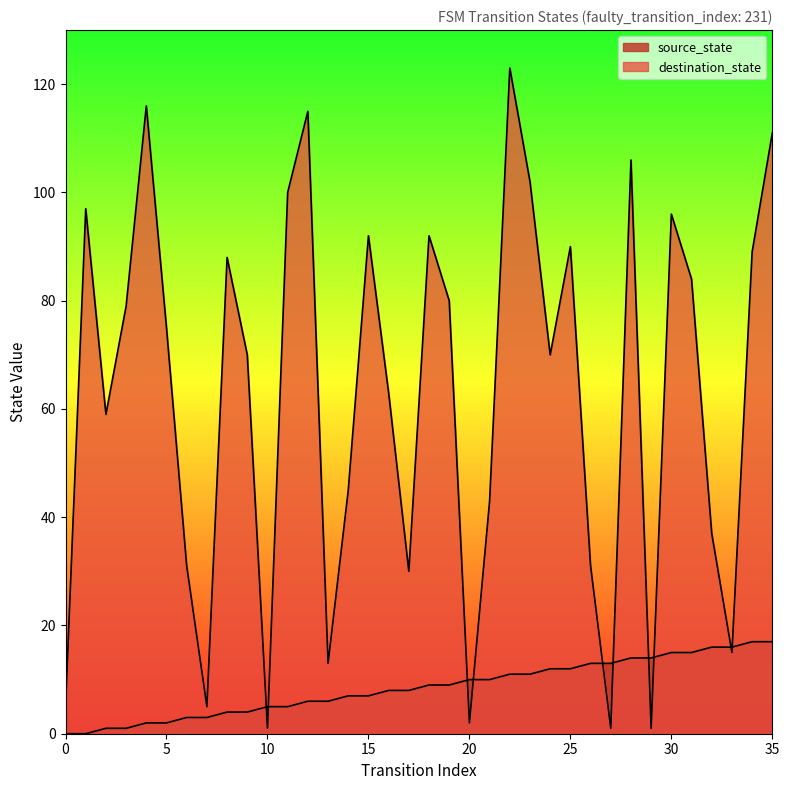

The value of destination_state at 13 is 13. True or false?

True